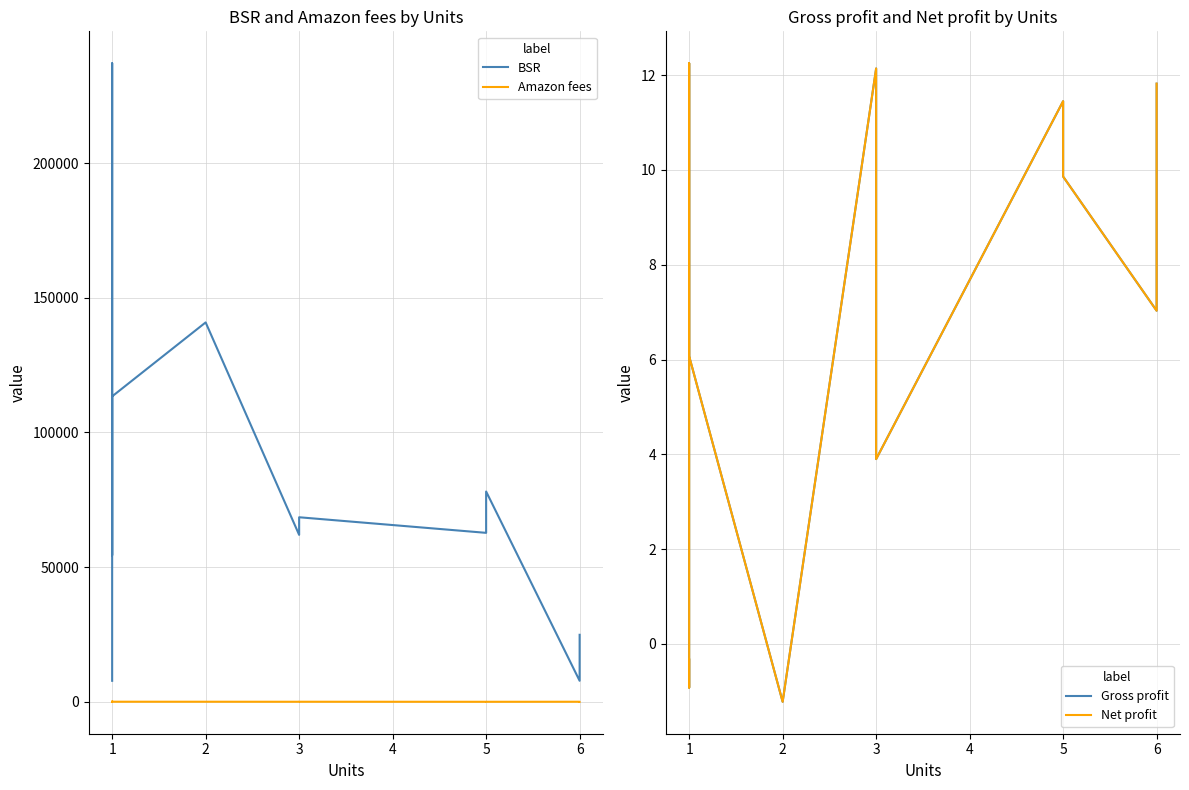

How many positive values does the Gross profit series have?

9